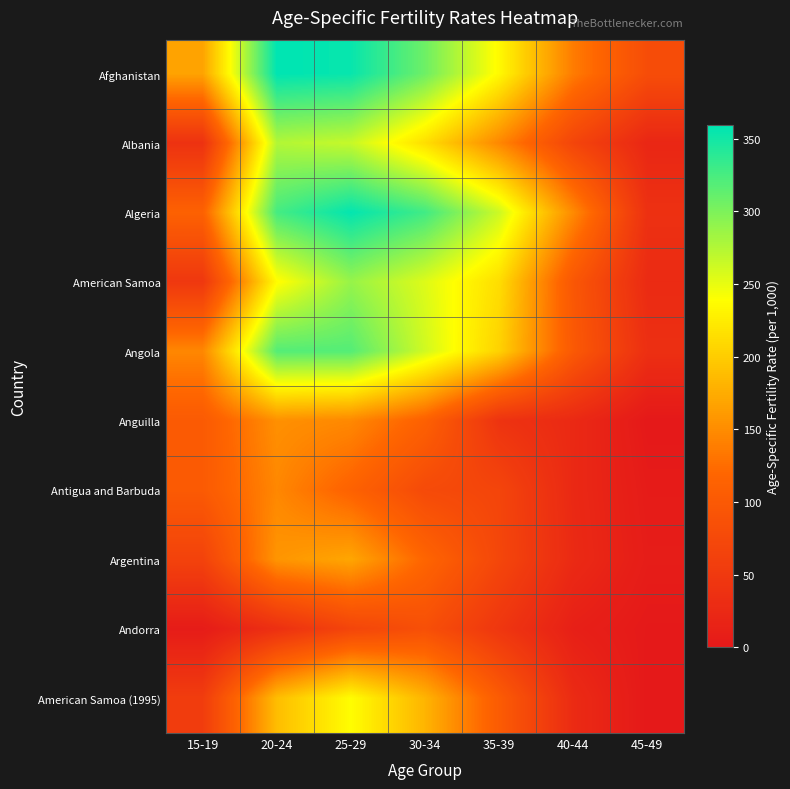

Which series has the widest spread of values?

Algeria